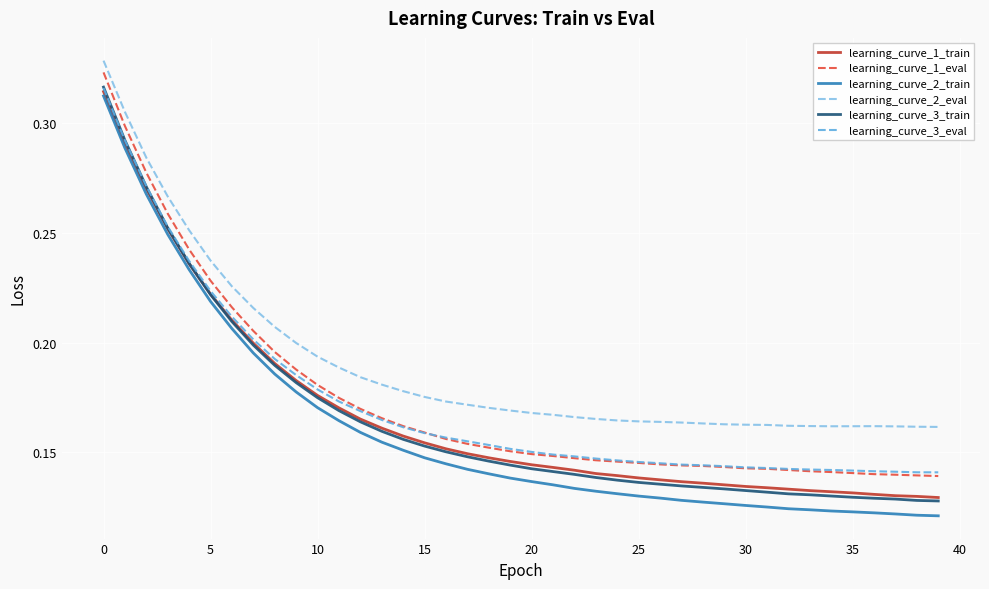

Which series has the largest range (max minus min)?

learning_curve_2_train